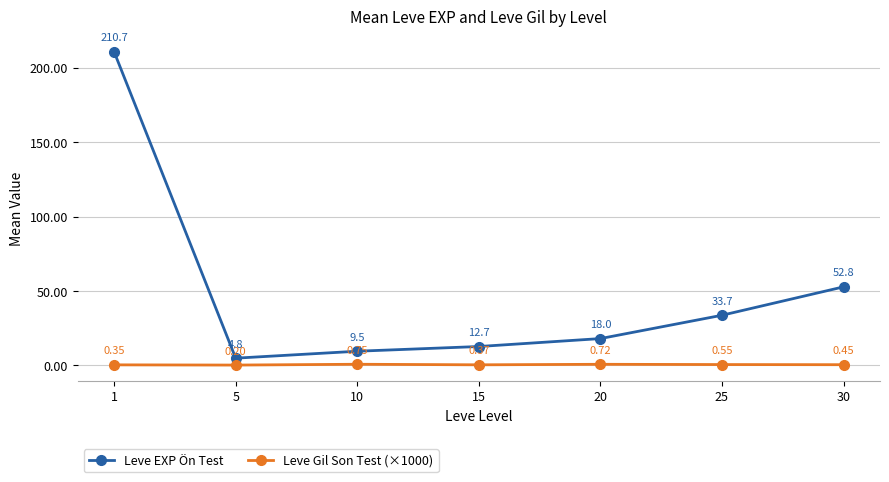

Rank the categories by Leve EXP Ön Test value from highest to lowest.

1, 30, 25, 20, 15, 10, 5